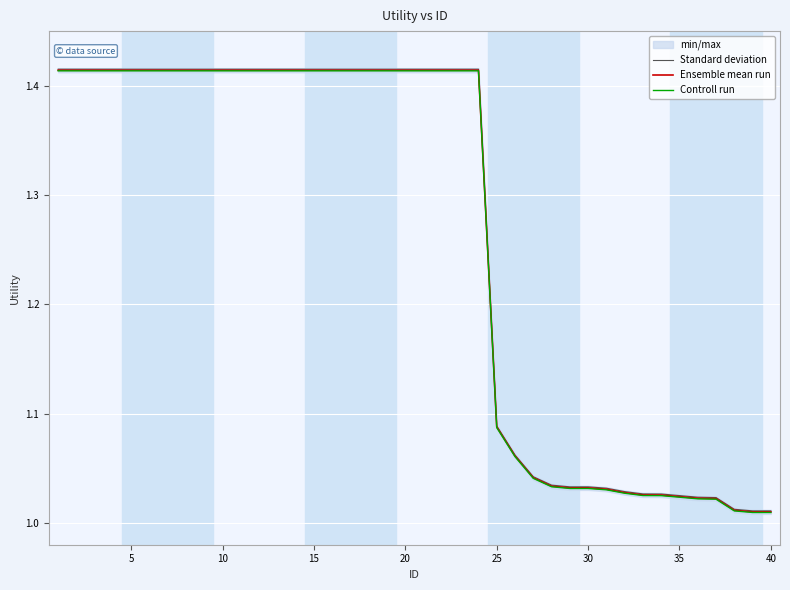

What is the minimum value for Ensemble mean run?

1.0